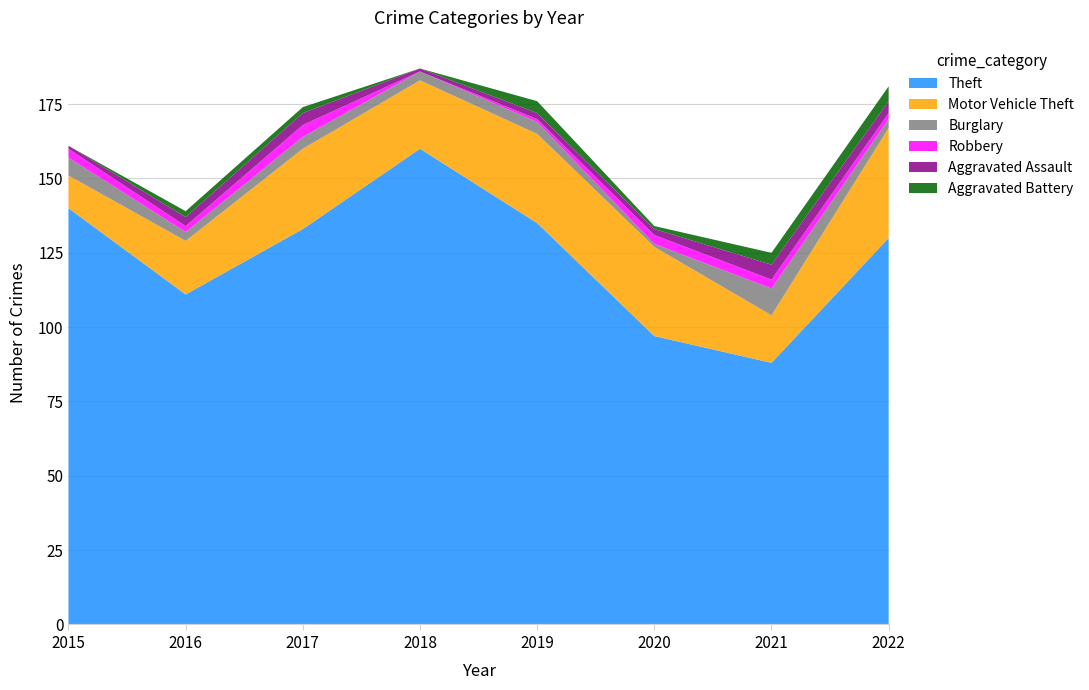

Reading left to right, extract all data points from this chart.

Theft: 2015=140	2016=111	2017=133	2018=160	2019=135	2020=97	2021=88	2022=130
Motor Vehicle Theft: 2015=11	2016=18	2017=27	2018=23	2019=30	2020=30	2021=16	2022=37
Burglary: 2015=6	2016=3	2017=4	2018=3	2019=4	2020=1	2021=9	2022=3
Robbery: 2015=3	2016=2	2017=4	2018=0	2019=1	2020=3	2021=3	2022=2
Aggravated Assault: 2015=1	2016=3	2017=4	2018=1	2019=2	2020=2	2021=5	2022=4
Aggravated Battery: 2015=0	2016=2	2017=2	2018=0	2019=4	2020=1	2021=4	2022=5